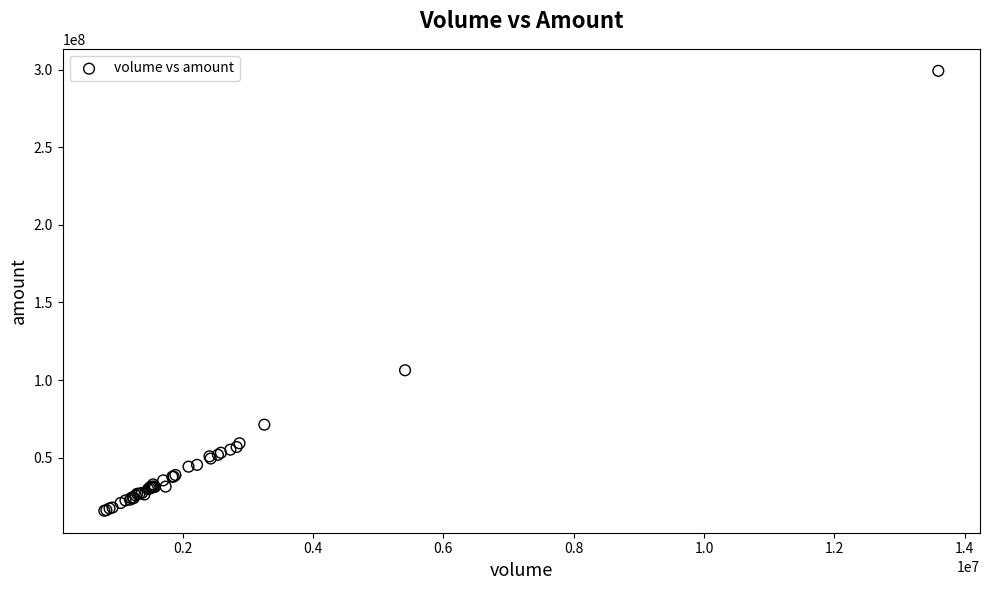

What Y value in the scatter plot is closest to 157554202?

106289269